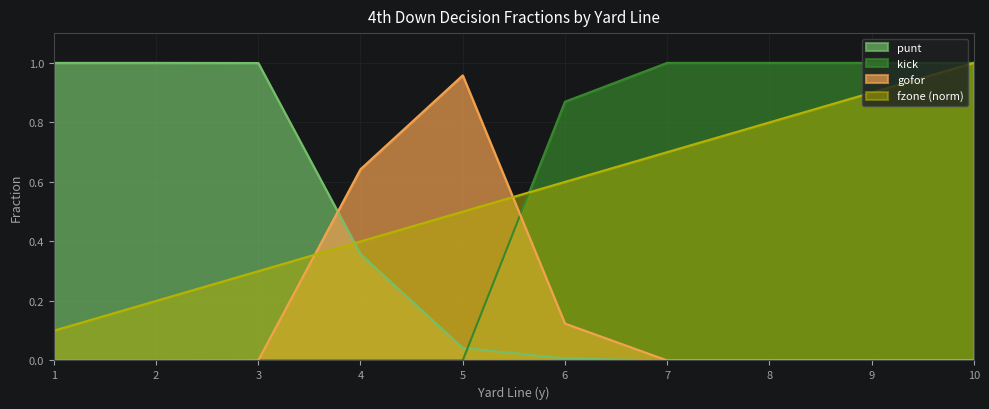

At which label is gofor closest to 0?

1